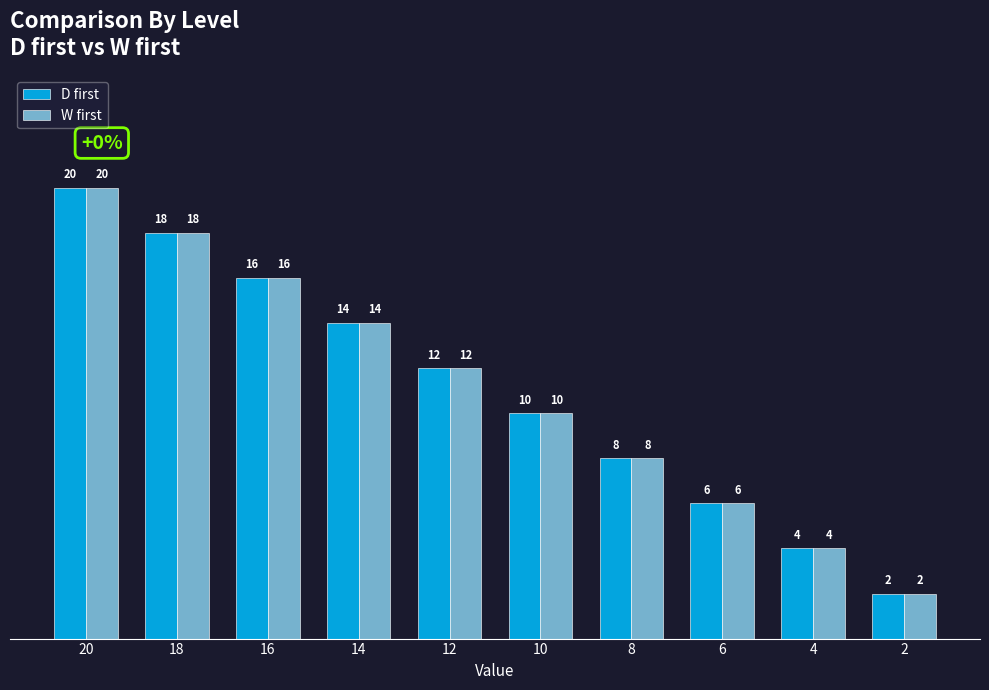

What is the sum of the W first values at 14 and 20?

34